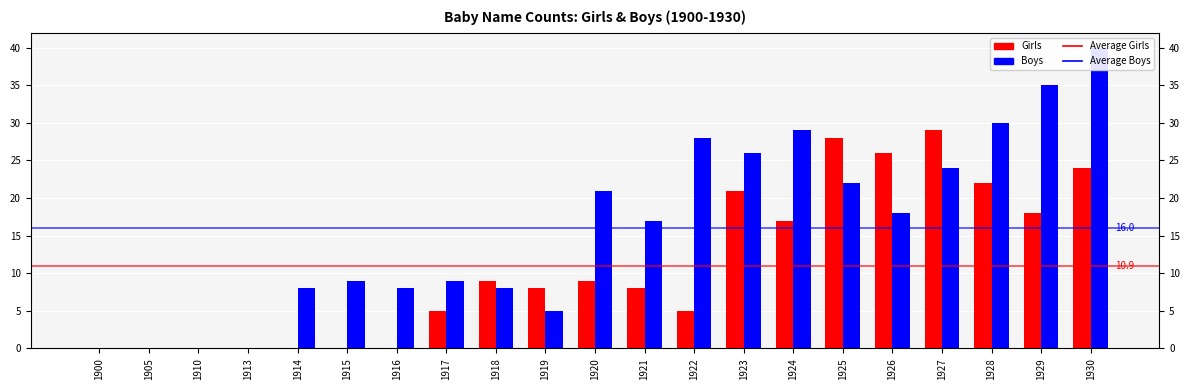

What is the difference between the maximum and minimum values in the Girls series?

29